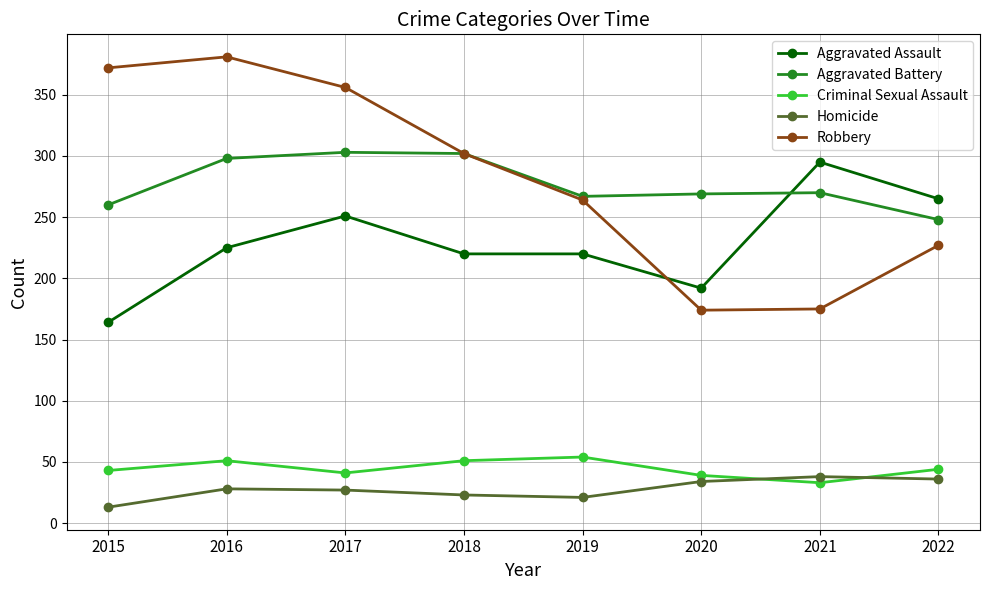

Is this an area chart (filled region under the line)?

No